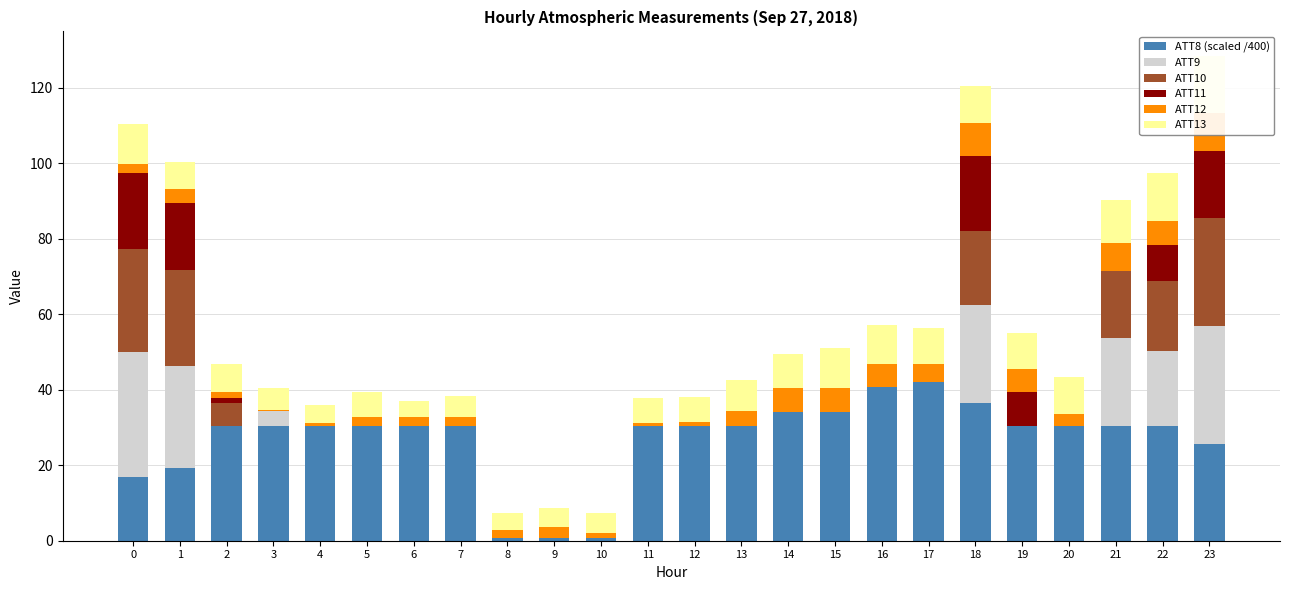

Is the value of ATT13 at 13 greater than the value of ATT10 at 22?

No